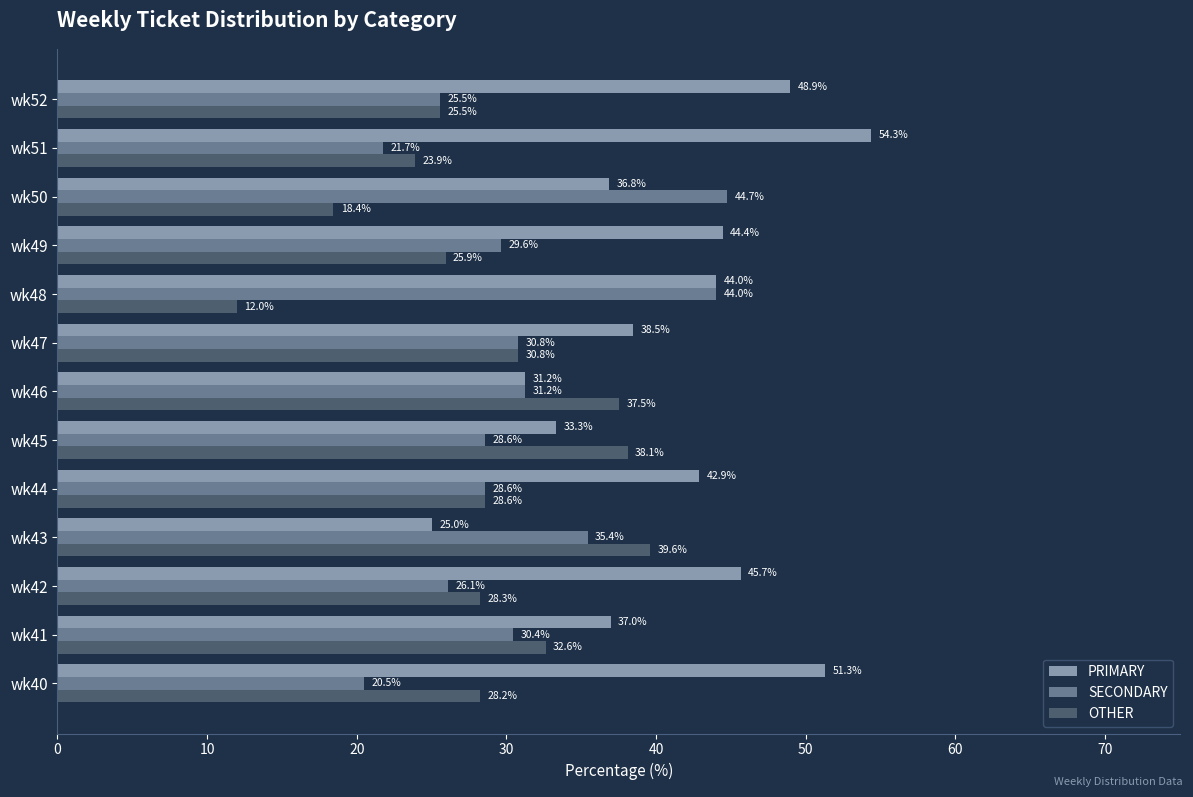

Which category has the highest value in the PRIMARY series?

wk51